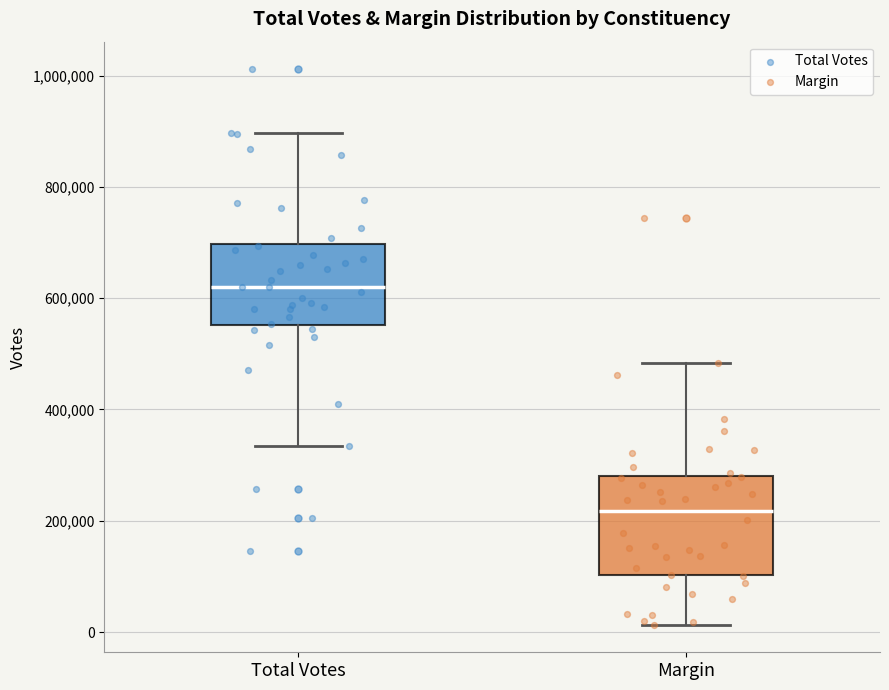

Which box's median line is the highest?

Total Votes